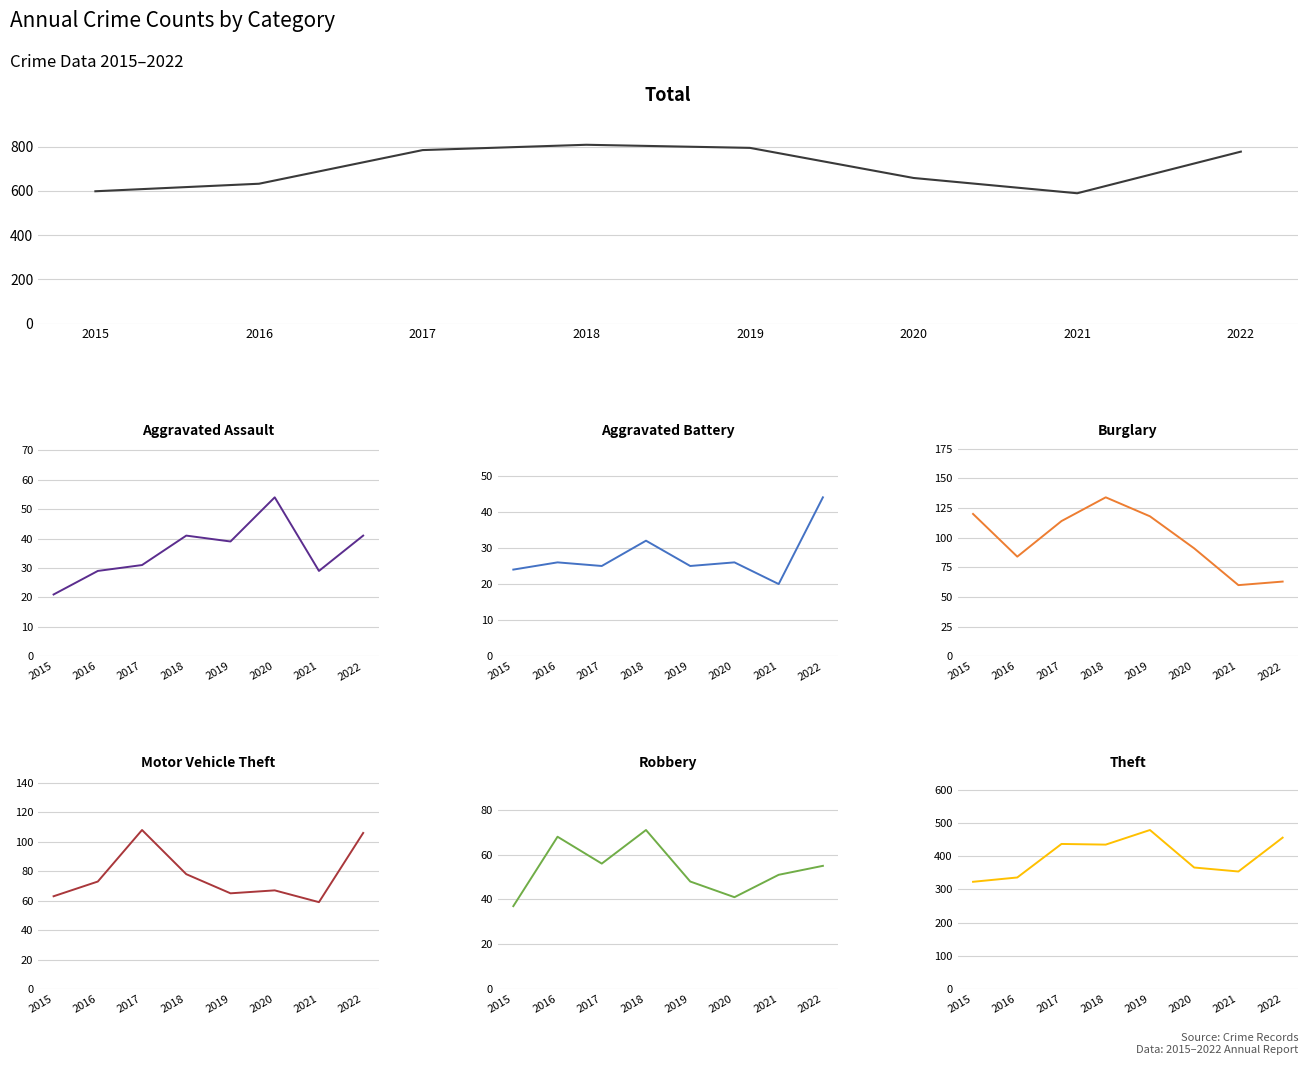

What is the average value of the Aggravated Battery series?

28